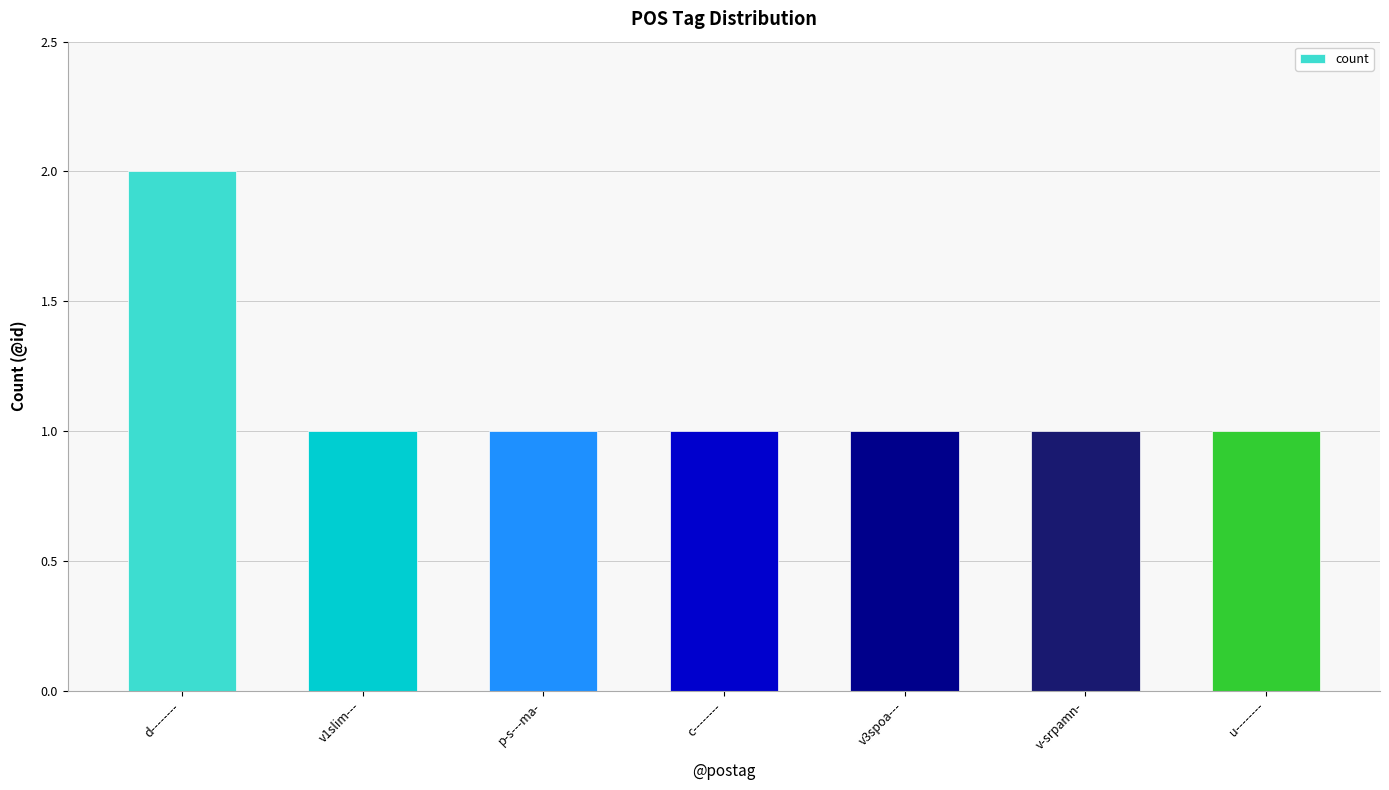

What position from the left is c--------?

4